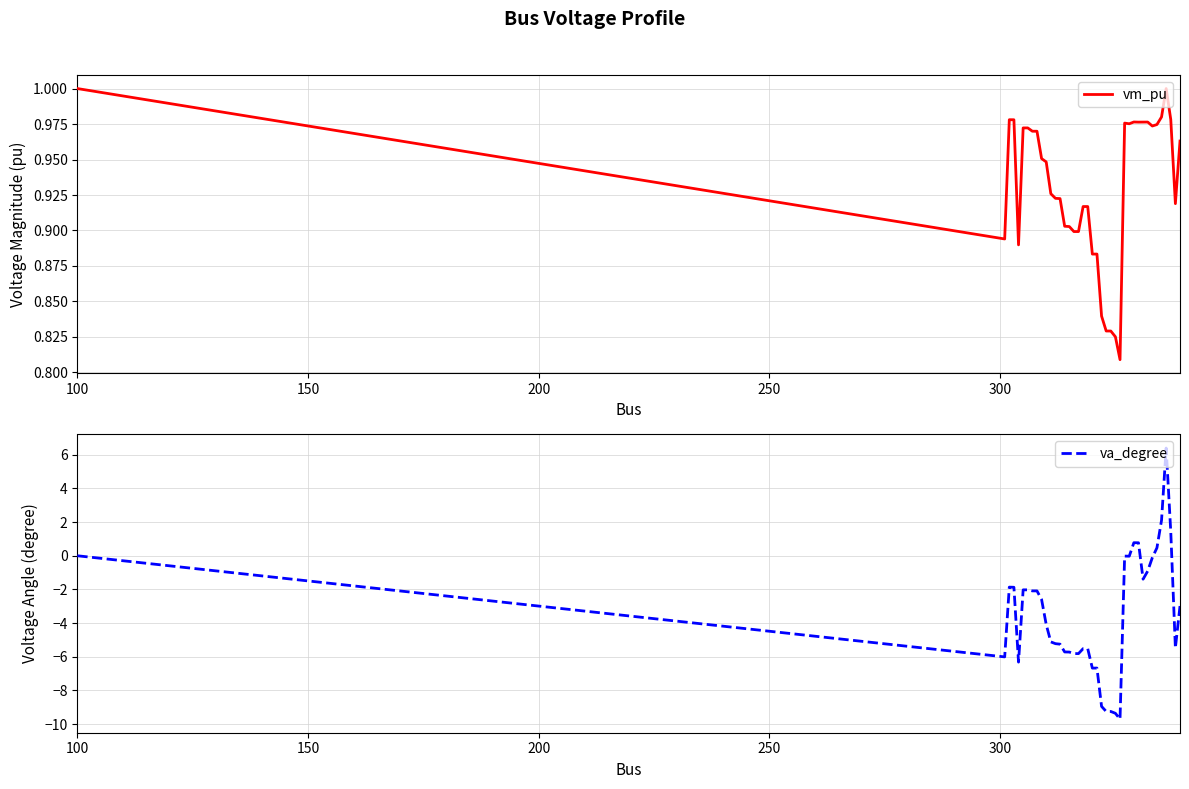

What is the lowest value of the va_degree series?

-9.7